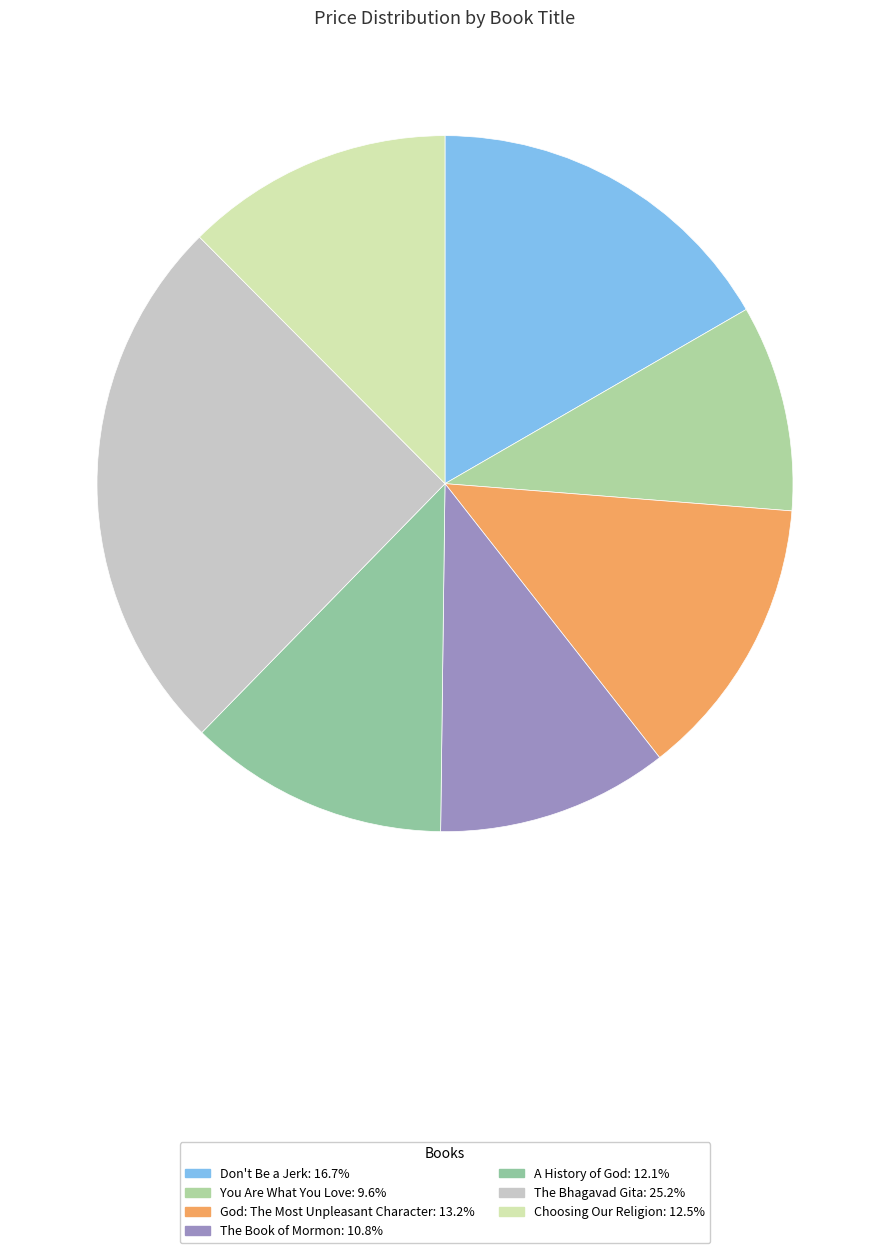

What portion of the pie excludes You Are What You Love?

90.4%